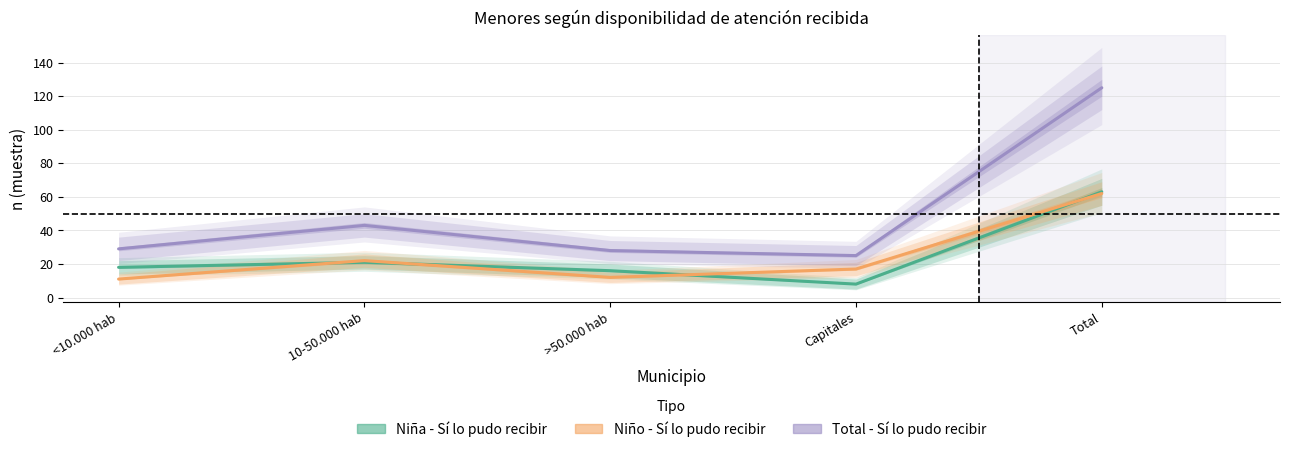

What is the difference between the second highest and minimum values in the Total n (muestra) - Sí series?

18